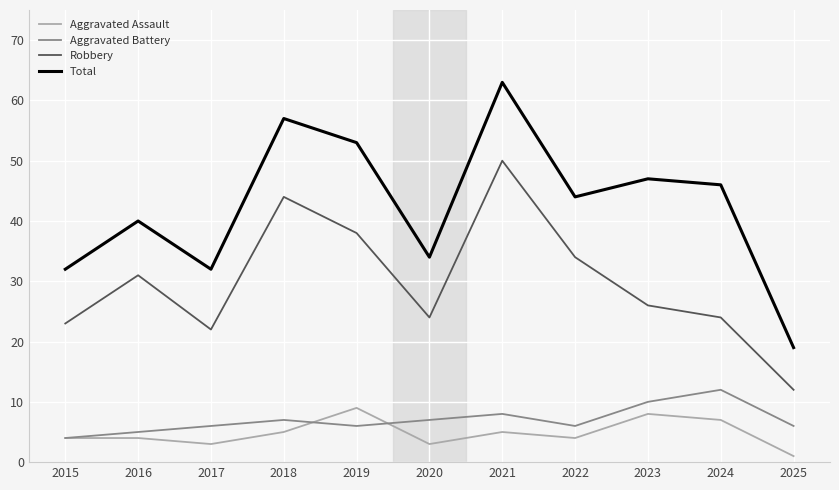

Where is Robbery nearest to the value 31?

2016